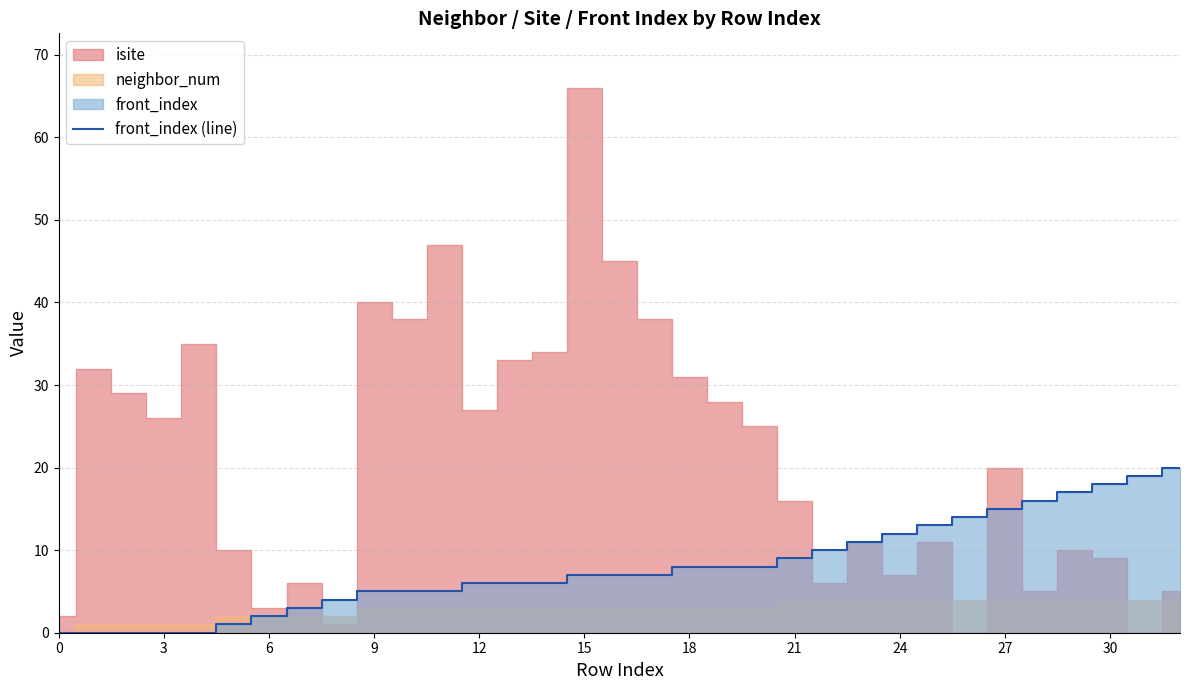

The front_index (line) series shows 18 at 30. True or false?

True